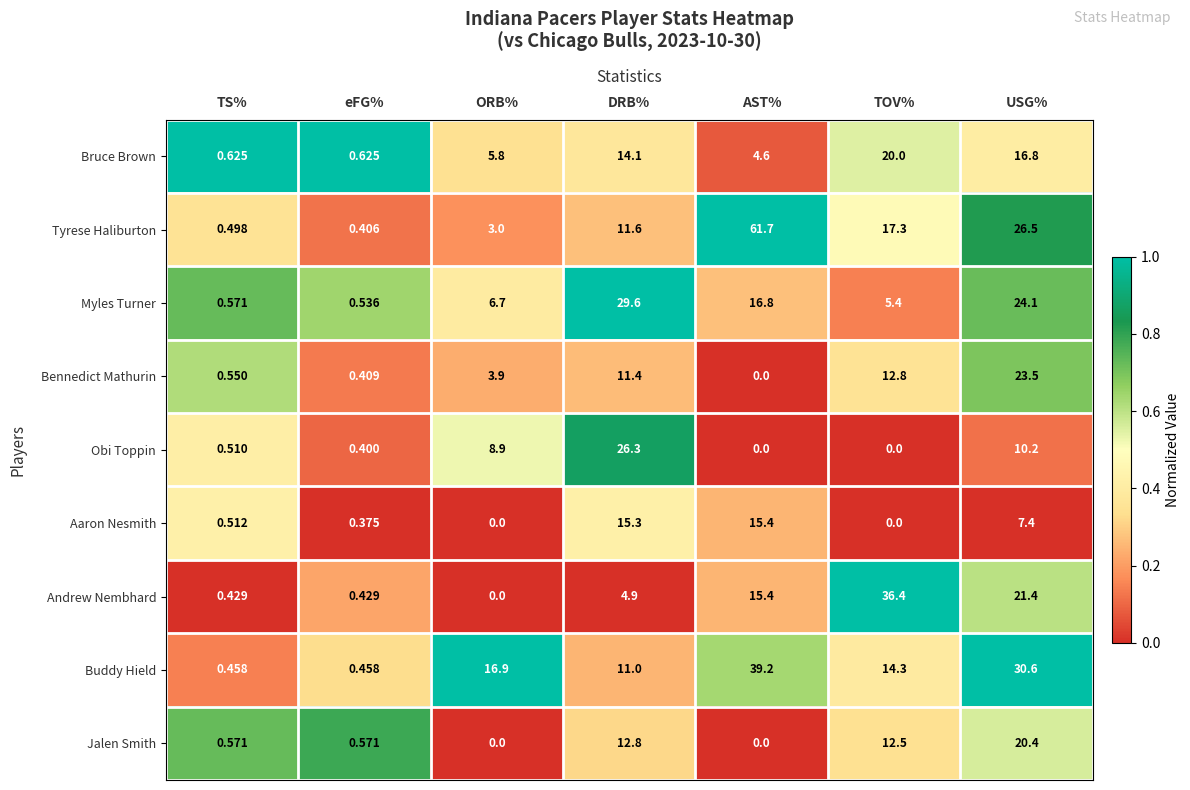

Is the value of Bruce Brown at TS% greater than the value of Myles Turner at DRB%?

No